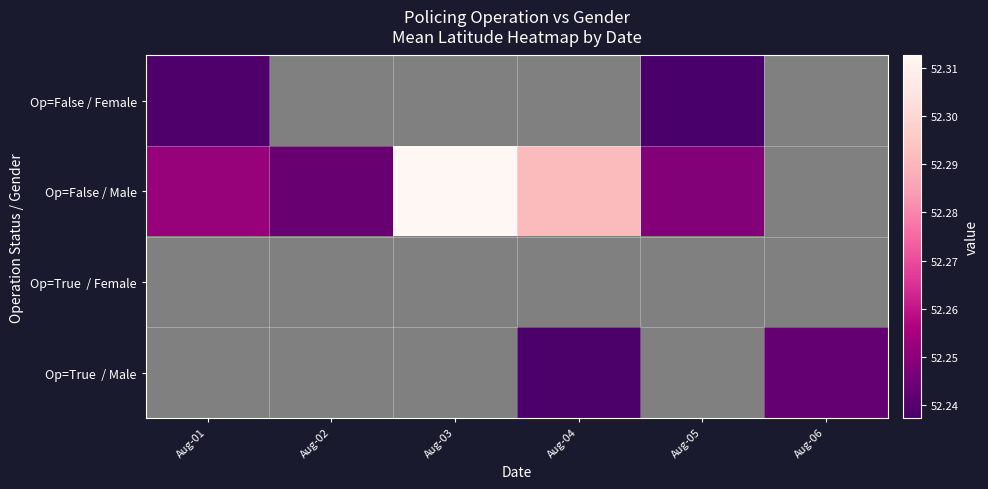

Is it true that Op=False / Male equals 52.2 at Aug-05?

True